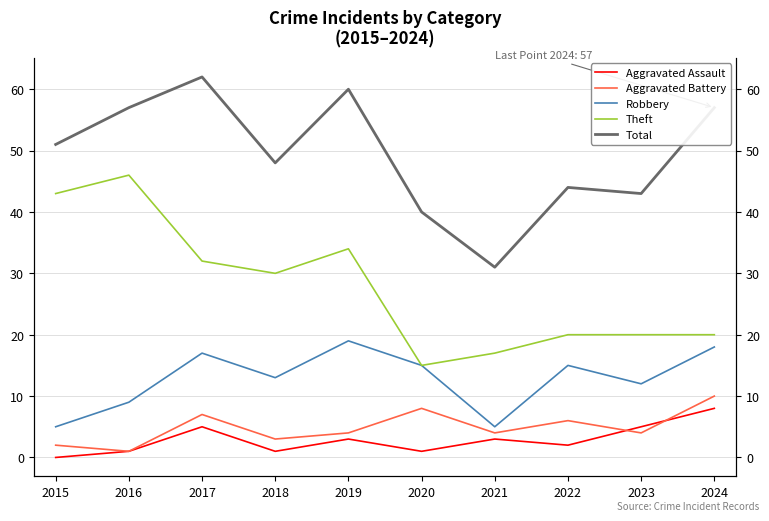

Reading left to right, extract all data points from this chart.

Aggravated Assault: 2015=0	2016=1	2017=5	2018=1	2019=3	2020=1	2021=3	2022=2	2023=5	2024=8
Aggravated Battery: 2015=2	2016=1	2017=7	2018=3	2019=4	2020=8	2021=4	2022=6	2023=4	2024=10
Robbery: 2015=5	2016=9	2017=17	2018=13	2019=19	2020=15	2021=5	2022=15	2023=12	2024=18
Theft: 2015=43	2016=46	2017=32	2018=30	2019=34	2020=15	2021=17	2022=20	2023=20	2024=20
Total: 2015=51	2016=57	2017=62	2018=48	2019=60	2020=40	2021=31	2022=44	2023=43	2024=57